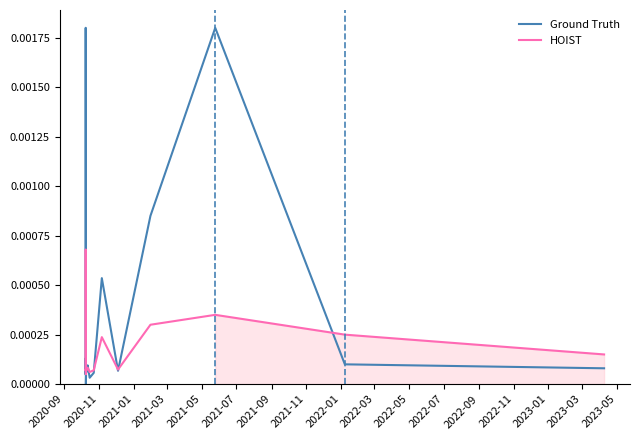

True or false: Ground Truth has a value of 0.0 at 2021-01.

True